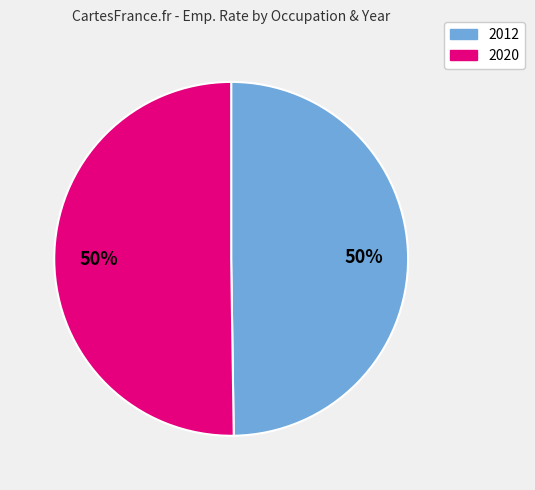

To the nearest percent, what is the average slice percentage?

50%